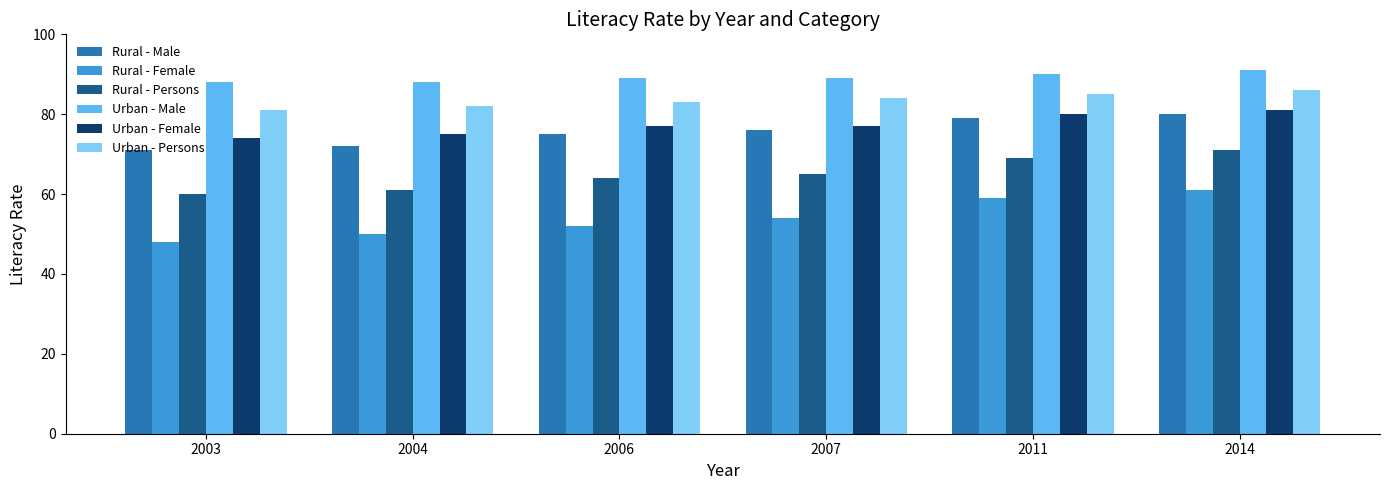

List the labels in order of Rural - Male value, largest first.

2014, 2011, 2007, 2006, 2004, 2003